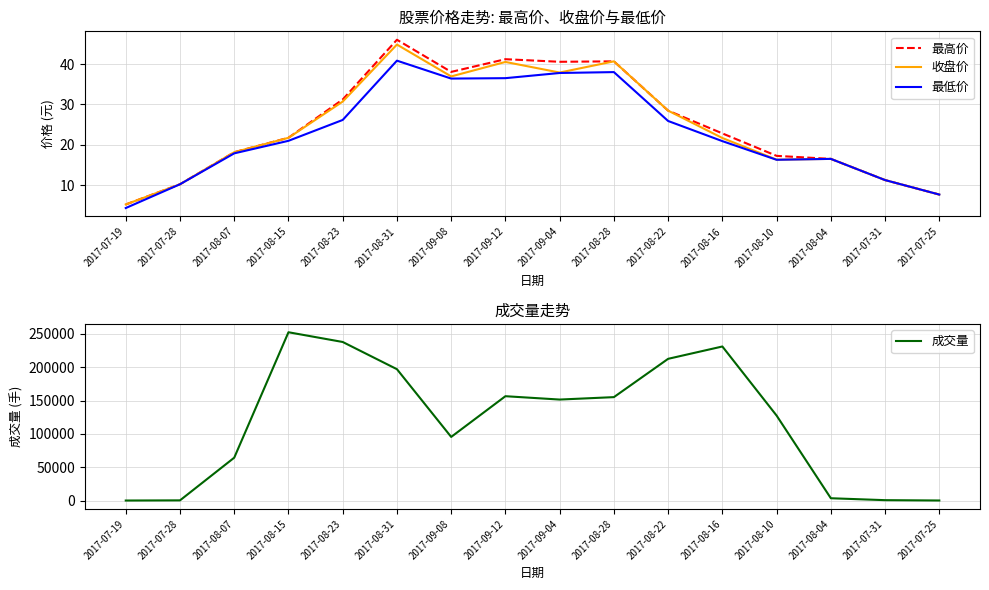

Does the chart have visible grid lines?

Yes